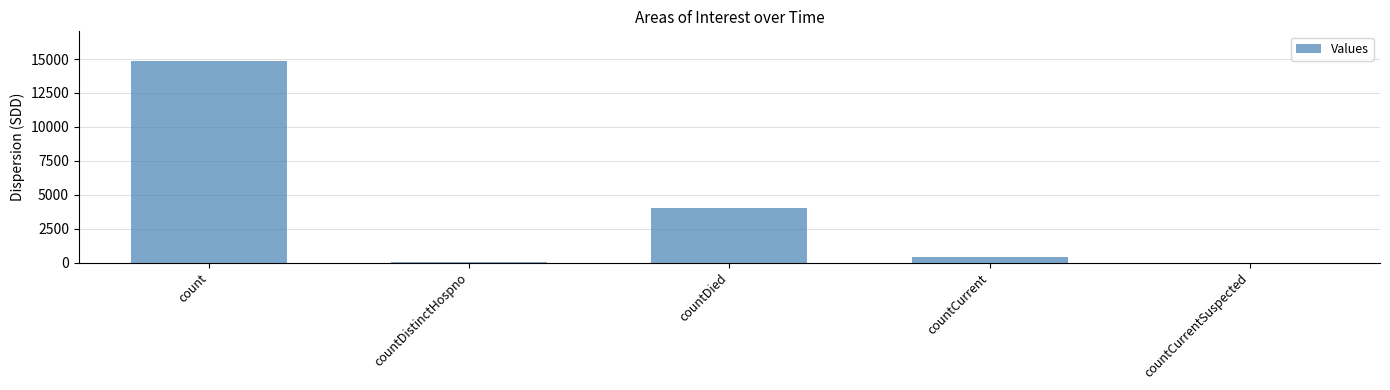

The value at count is 14822. True or false?

True